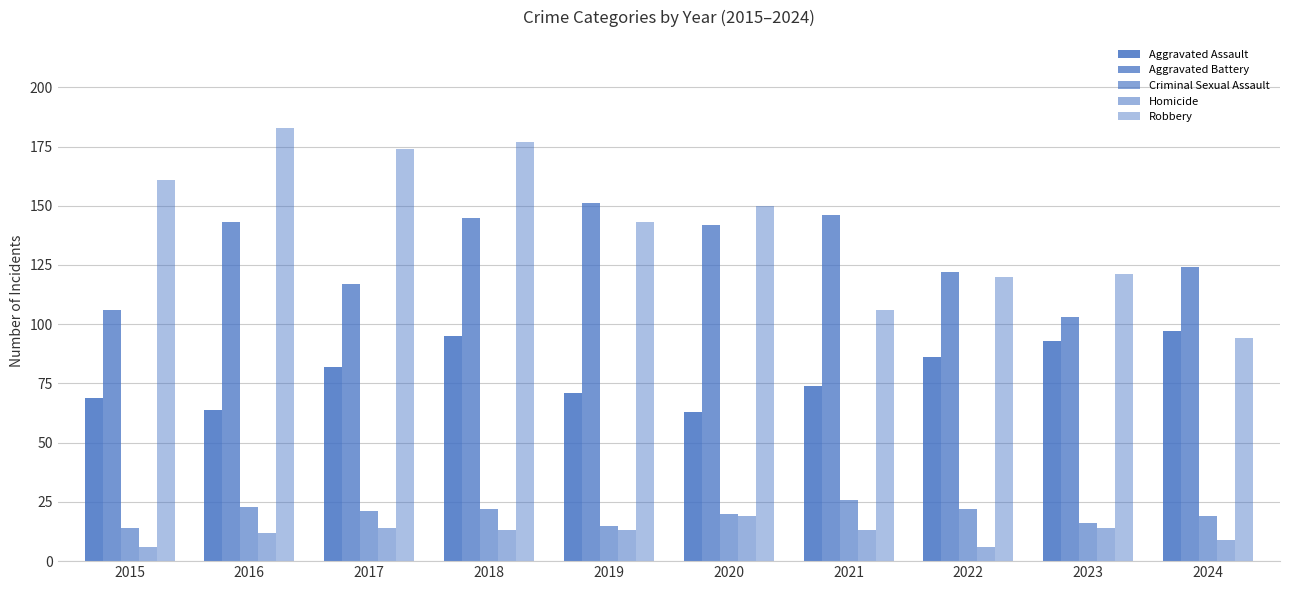

Is the value of Robbery at 2019 greater than the value of Criminal Sexual Assault at 2018?

Yes